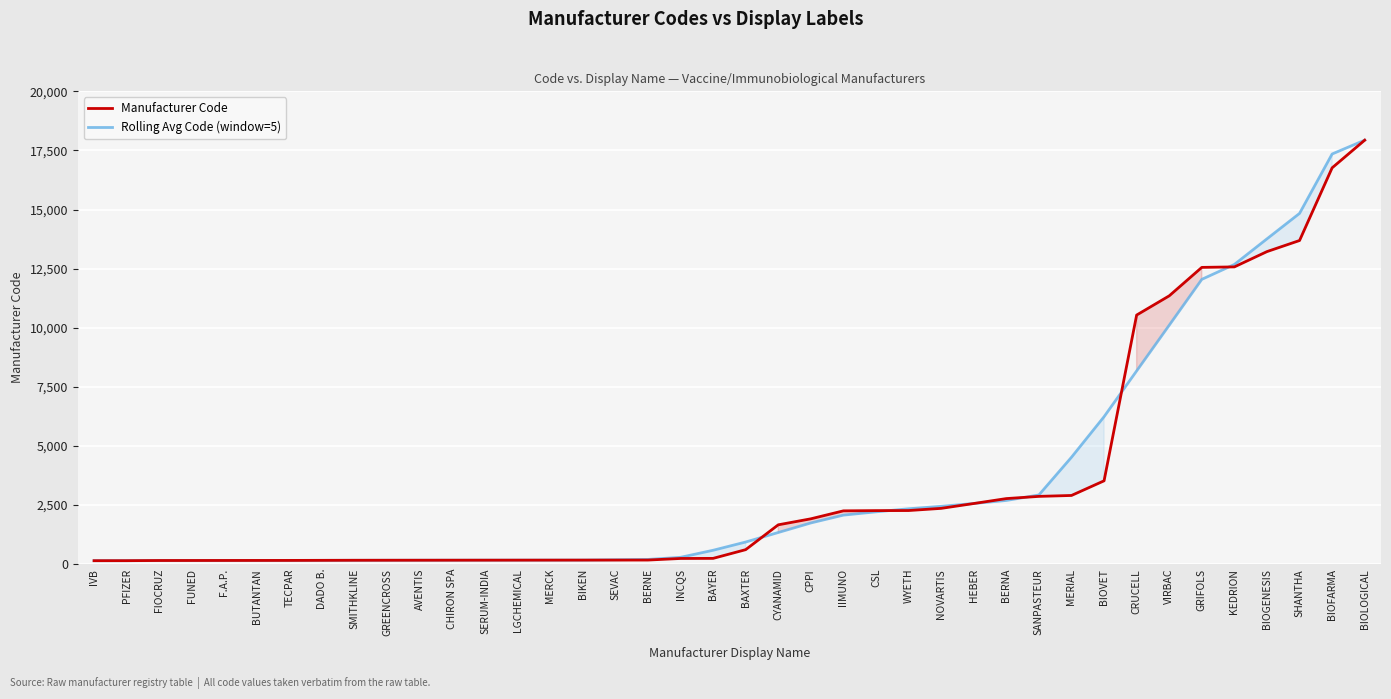

How many data points in Manufacturer Code are less than 608?

20